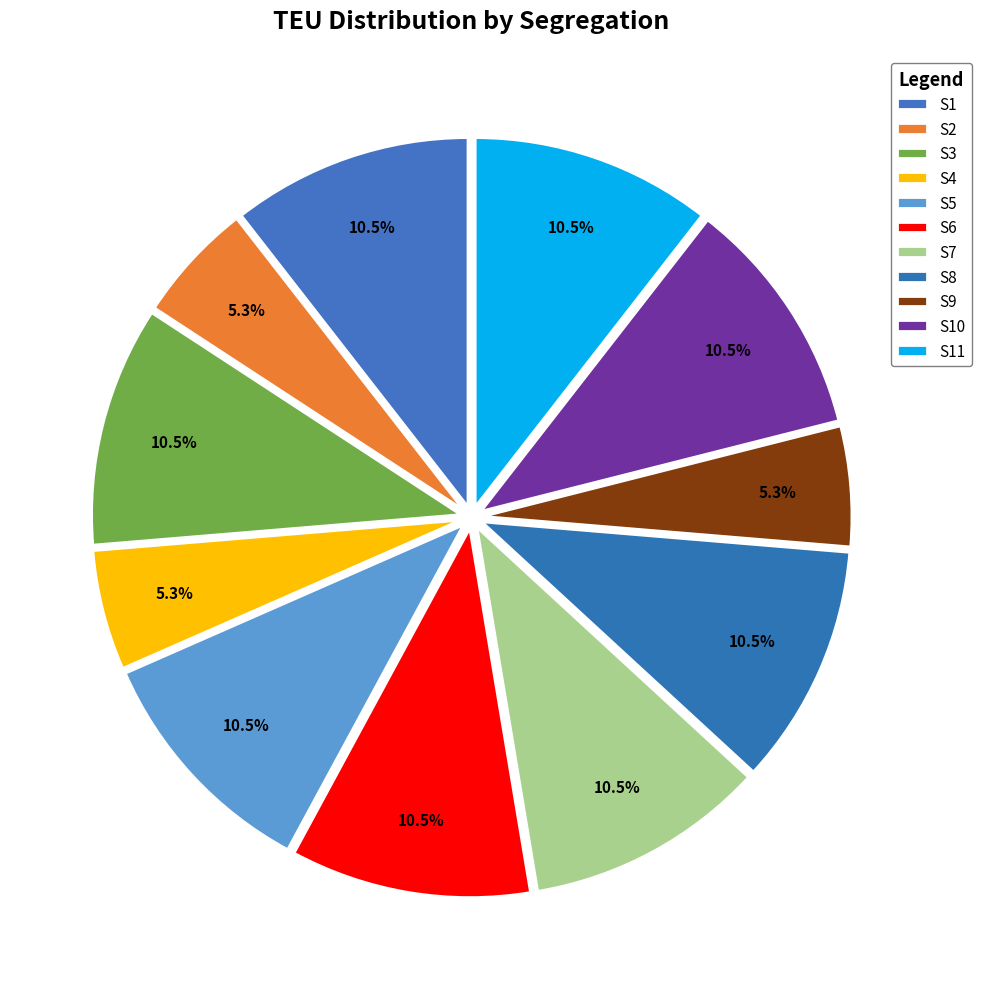

Is it true that S9 is 15% of the pie?

False